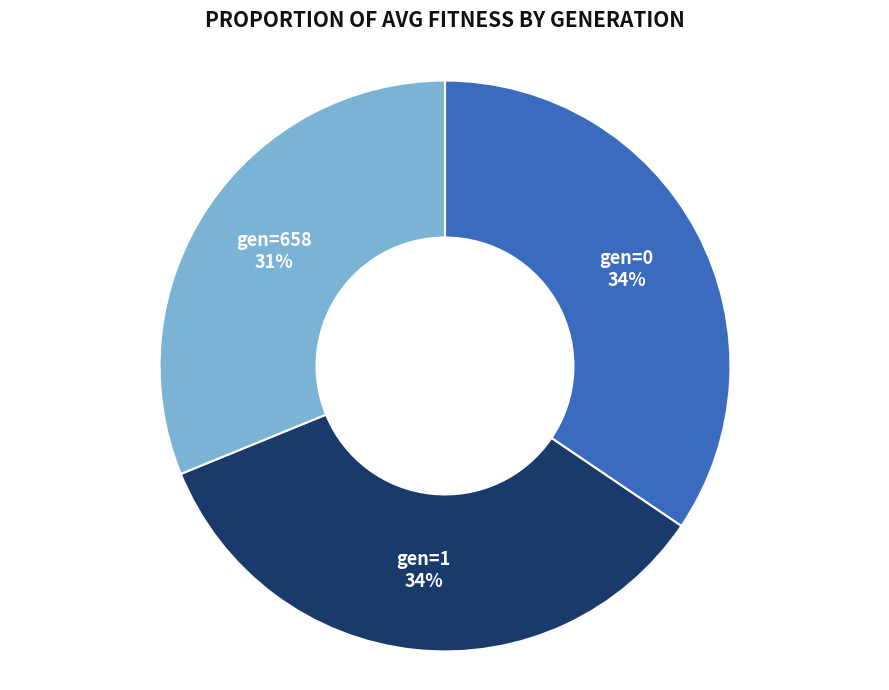

Approximately how many times larger is the value at gen=0 compared to gen=1?

1.0